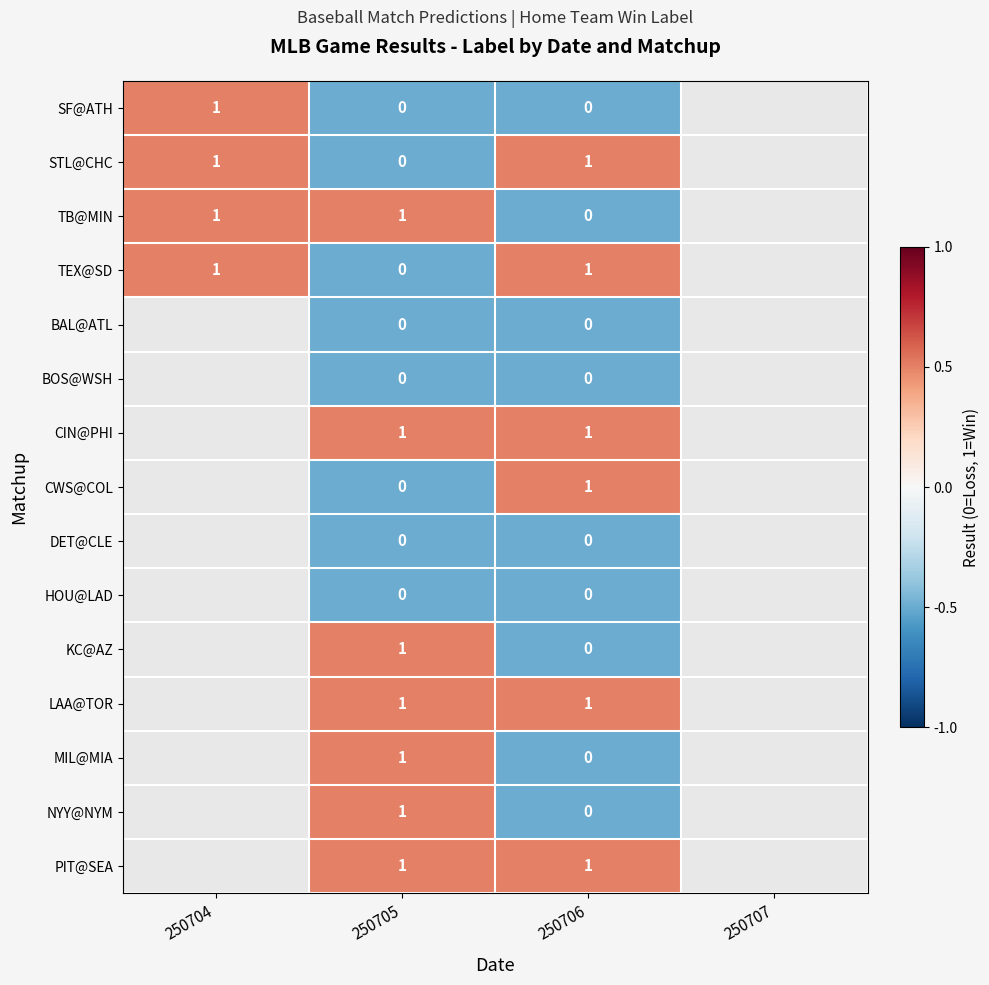

What is the total value across all series at 250705?

7.0